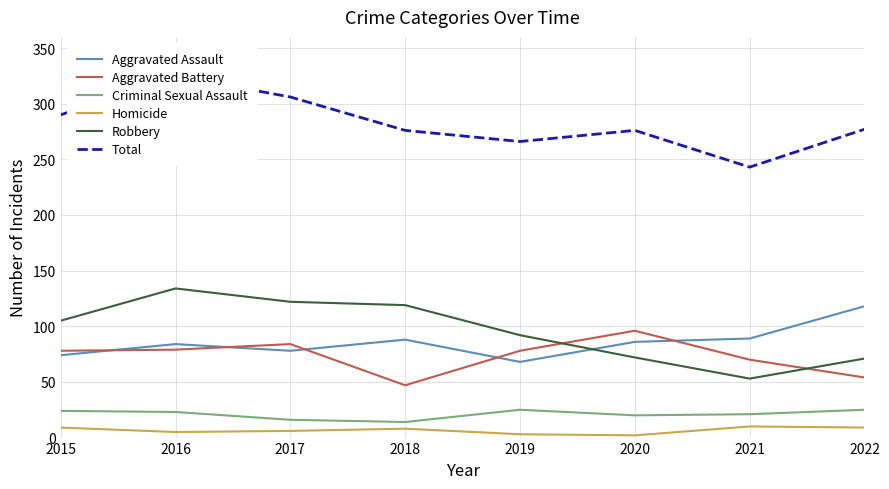

At which label does Aggravated Assault reach its minimum?

2019